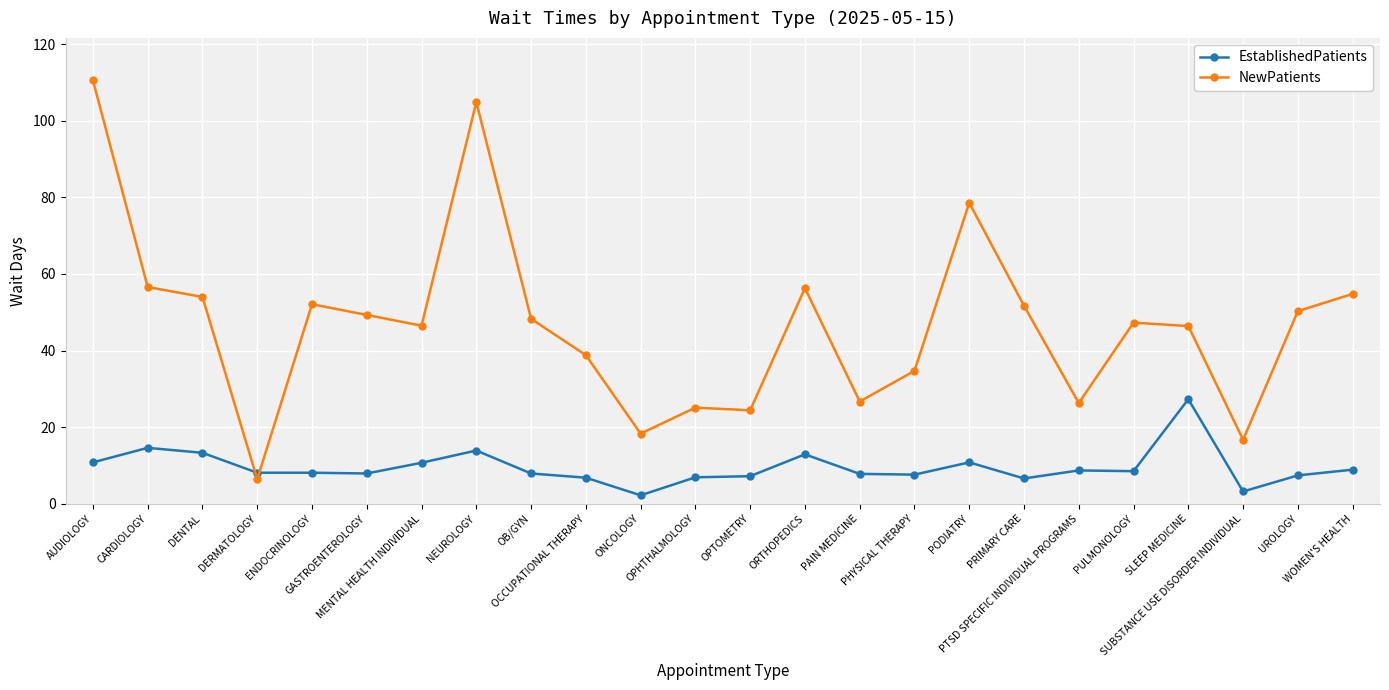

What is the highest value of the NewPatients series?

110.6